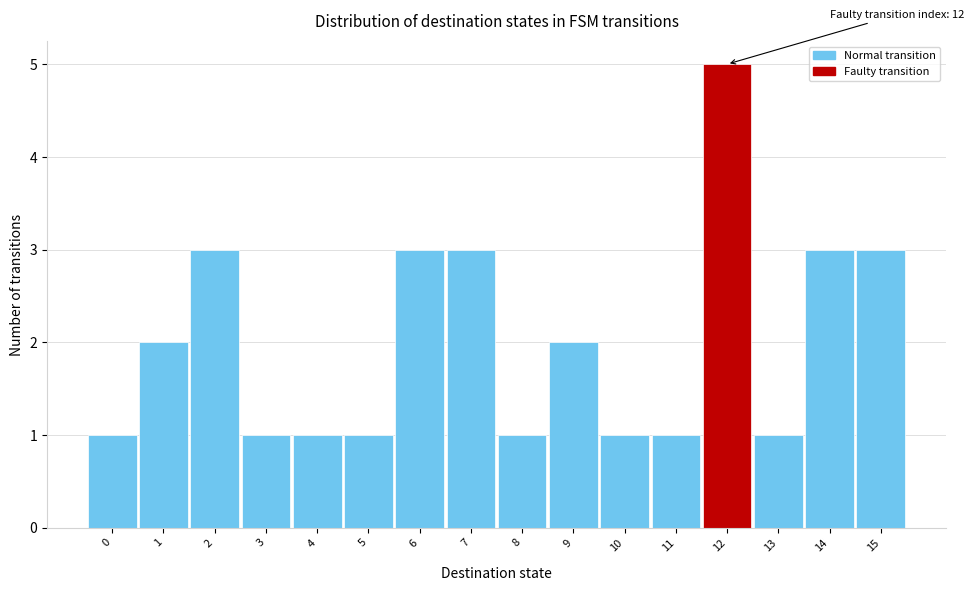

Which range on the x-axis has the tallest bar?

11.5 to 12.5